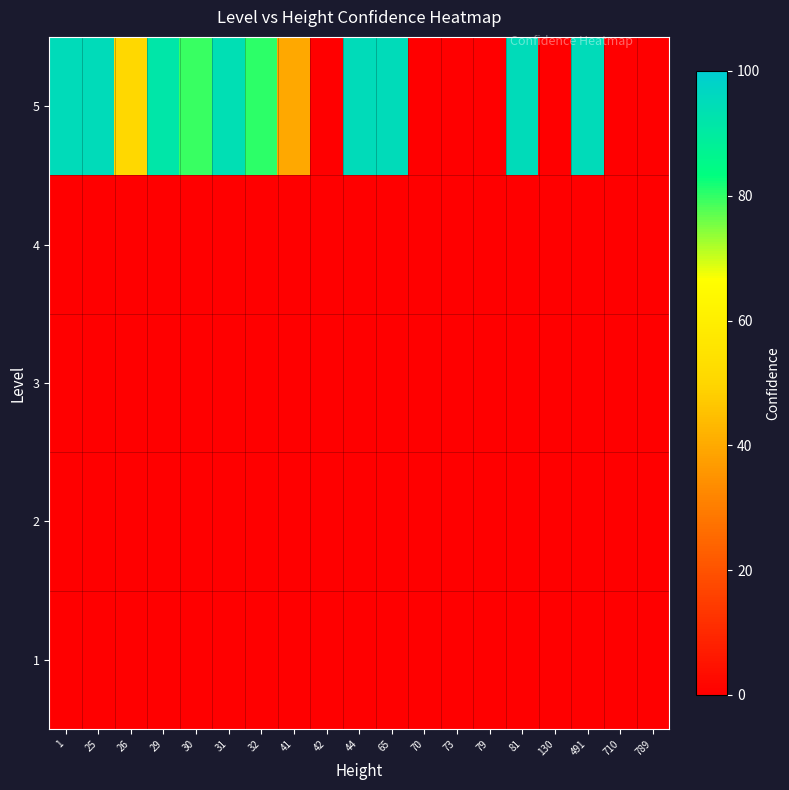

Which series has the largest range (max minus min)?

5